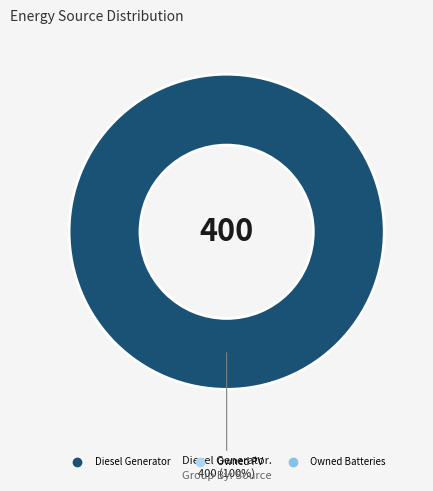

Is there a majority slice in this chart?

Yes